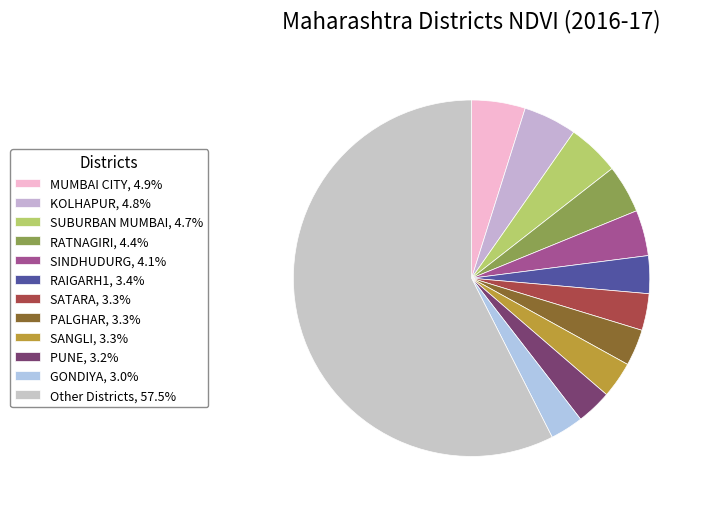

How many segments does this pie chart have?

12